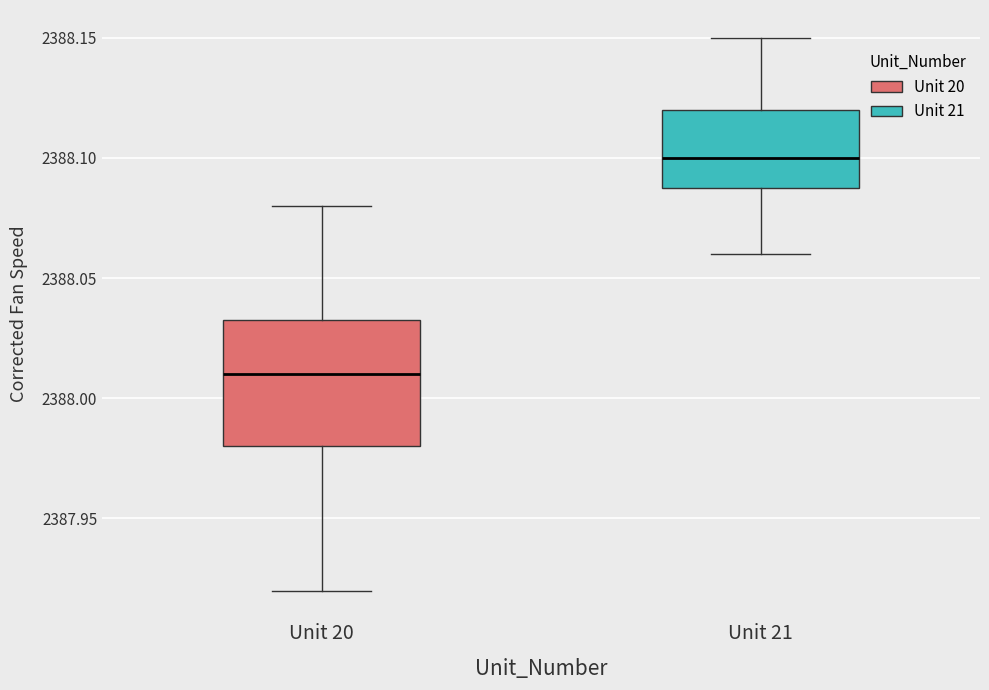

Where is the upper edge of the box for Unit 20 on the y-axis? The values are not printed on the chart, so give them approximately, as read against the axis.

2388.035